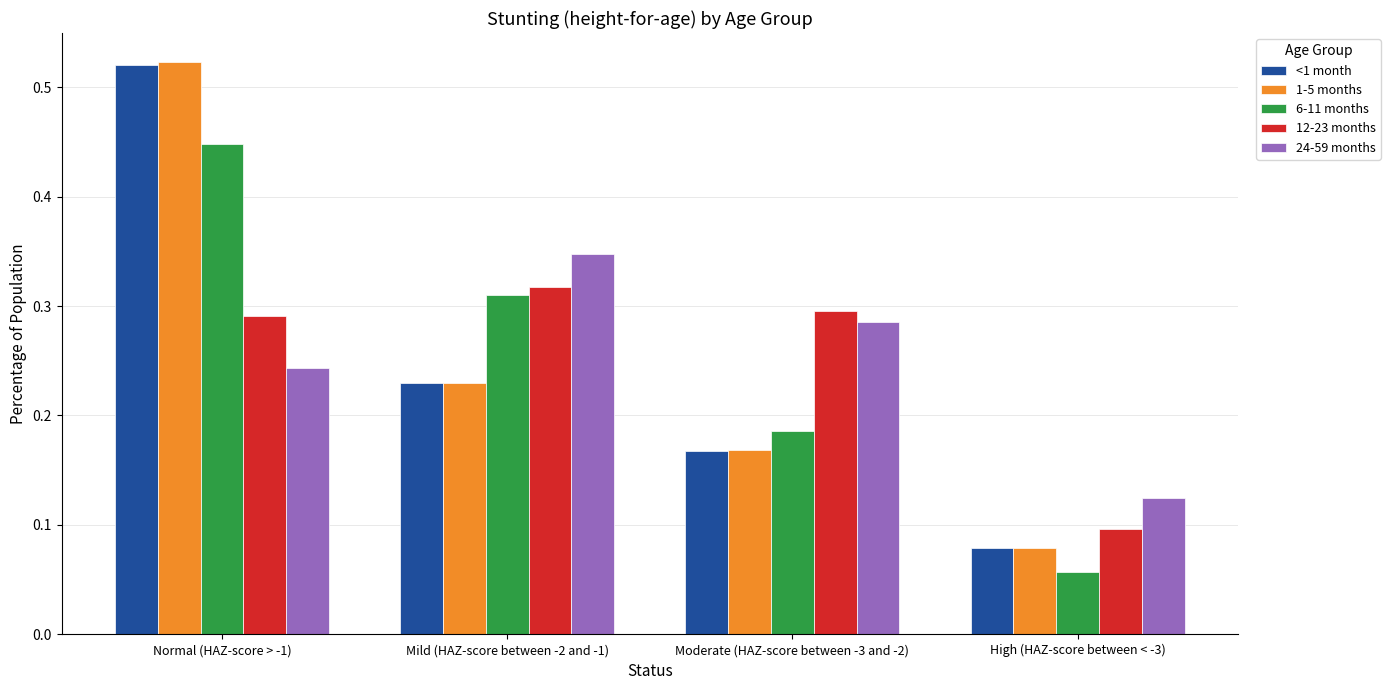

At which label is 1-5 months closest to 0?

High (HAZ-score between < -3)